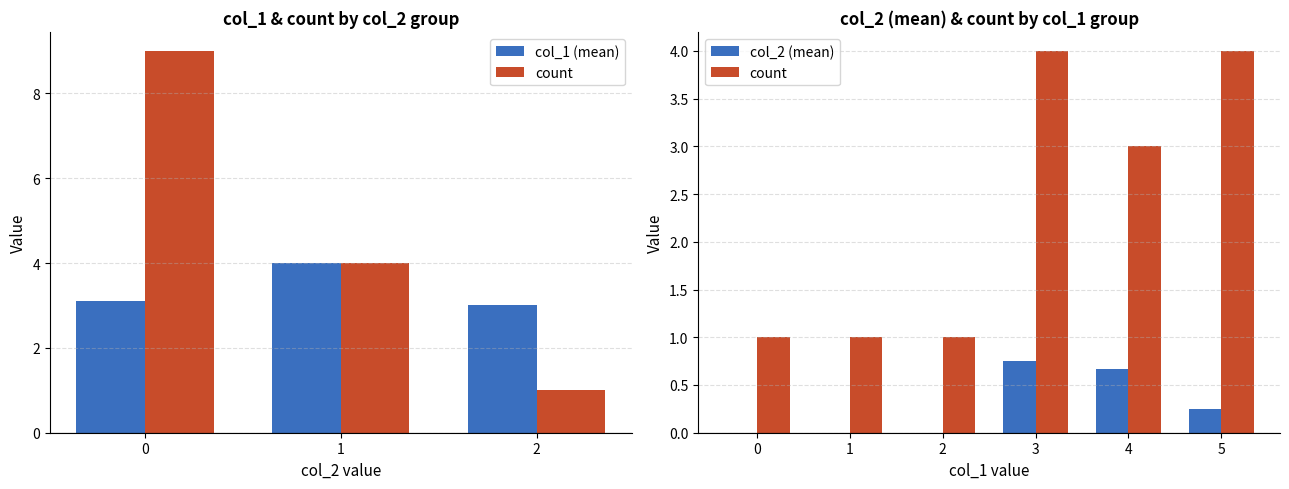

How many data points in col_1 are above 4?

4